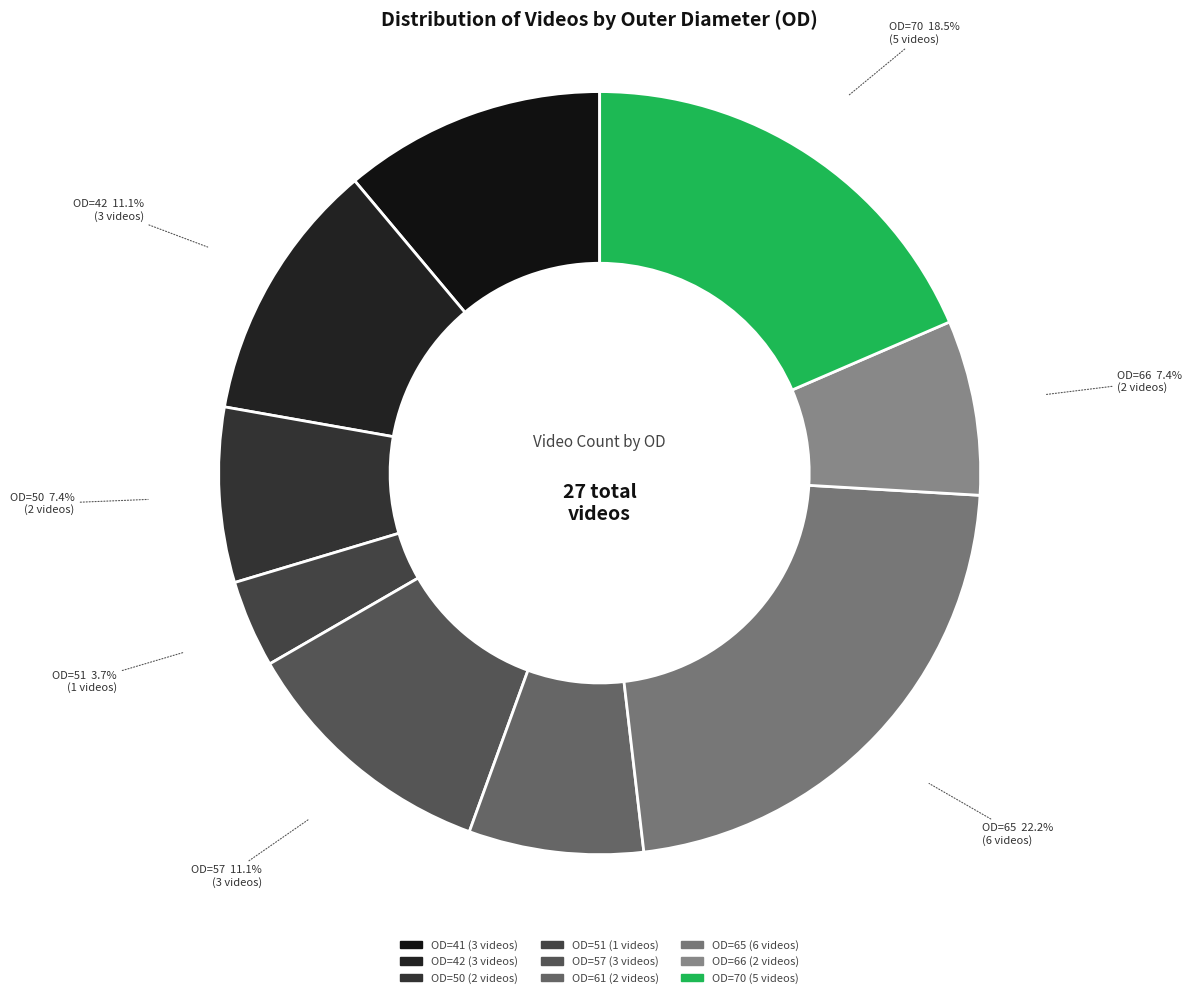

Count the number of slices in the pie.

9